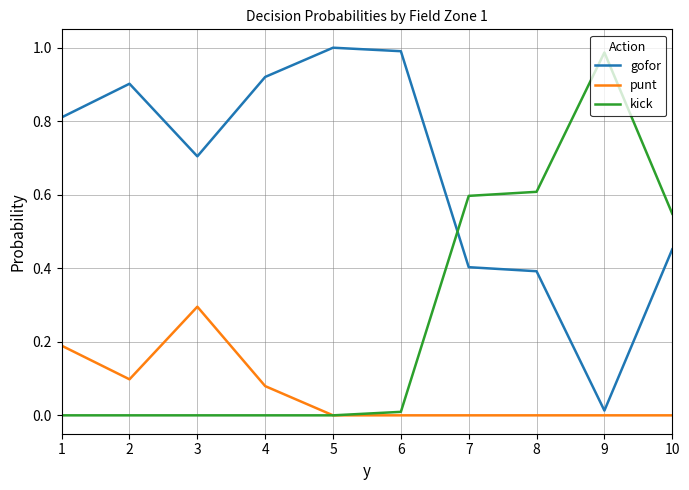

List the series in order of their overall mean, highest first.

gofor, kick, punt